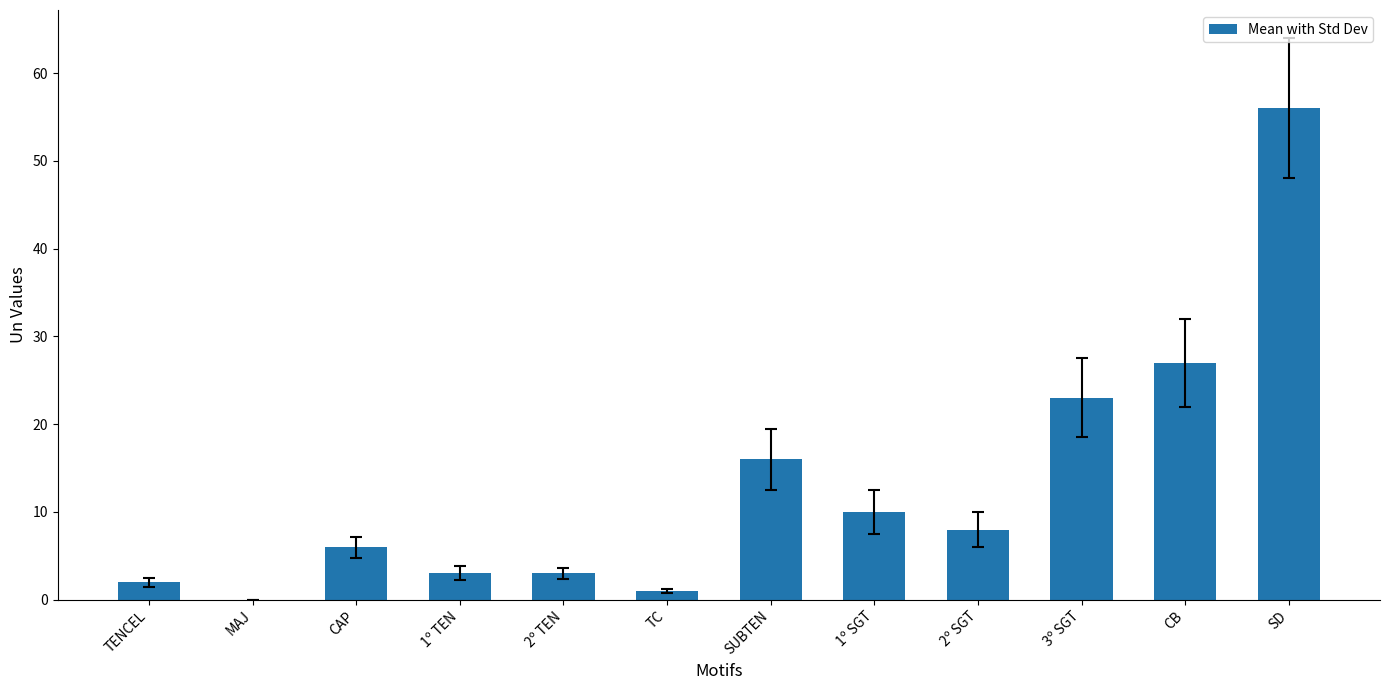

Reading right to left, what are all the values shown in this chart?

SD=56	CB=27	3º SGT=23	2º SGT=8	1º SGT=10	SUBTEN=16	TC=1	2º TEN=3	1º TEN=3	CAP=6	MAJ=0	TENCEL=2